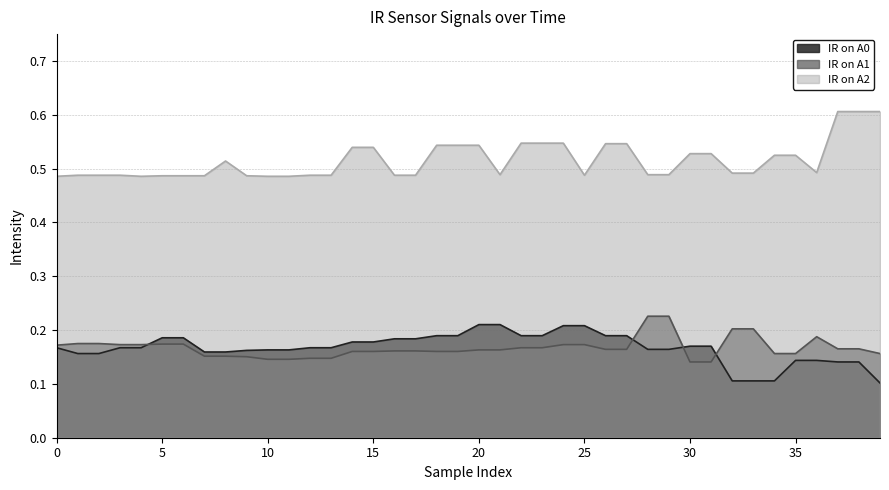

Which label corresponds to the smallest value in the chart?

39